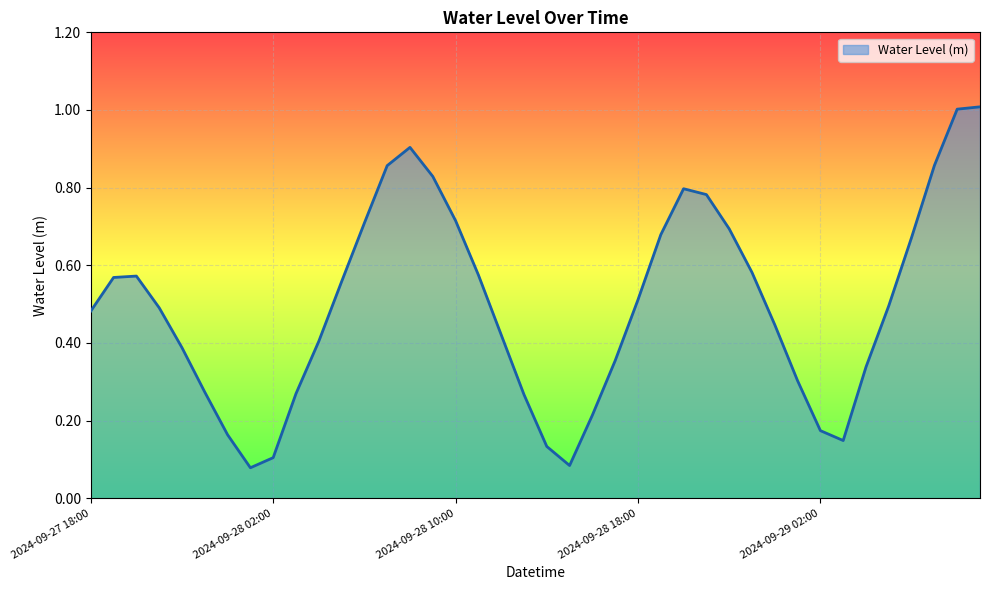

What is the sum of all values?

19.9